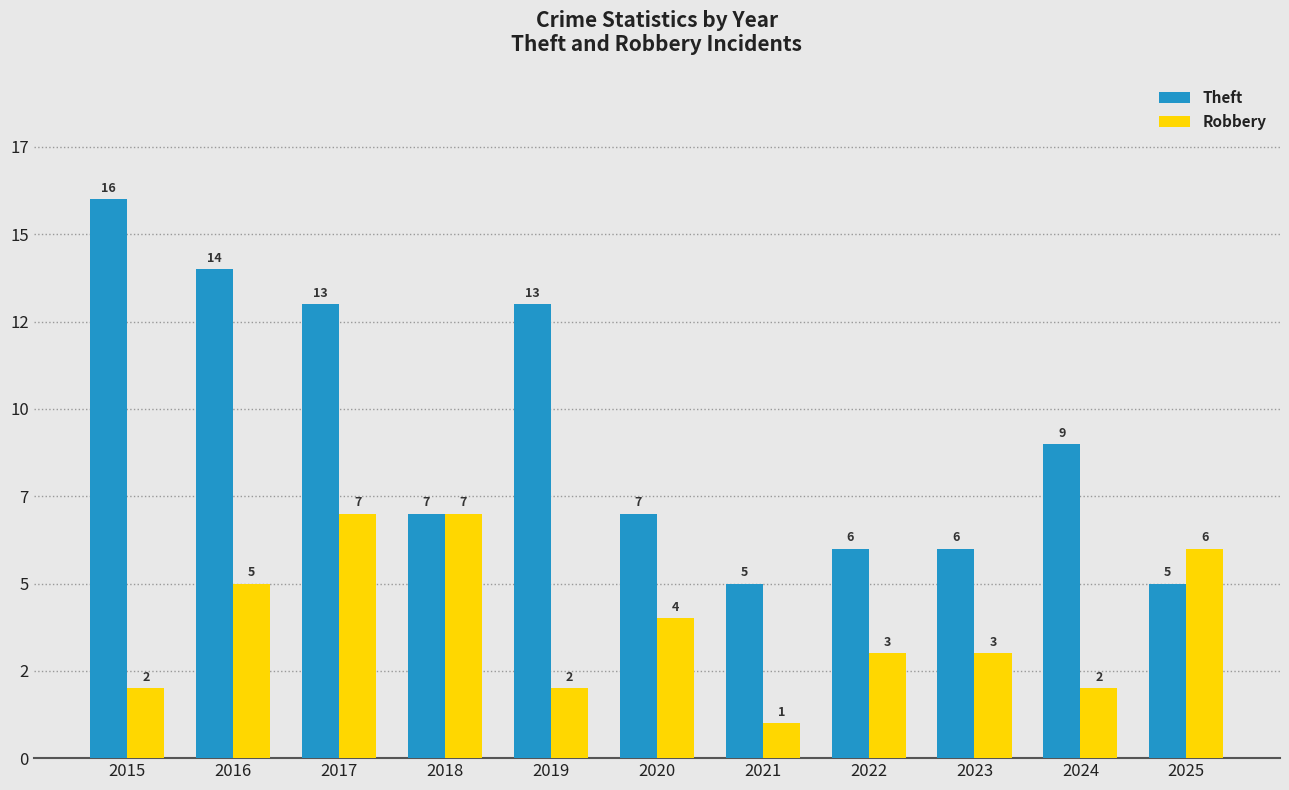

Is it true that Theft equals 1 at 2021?

False